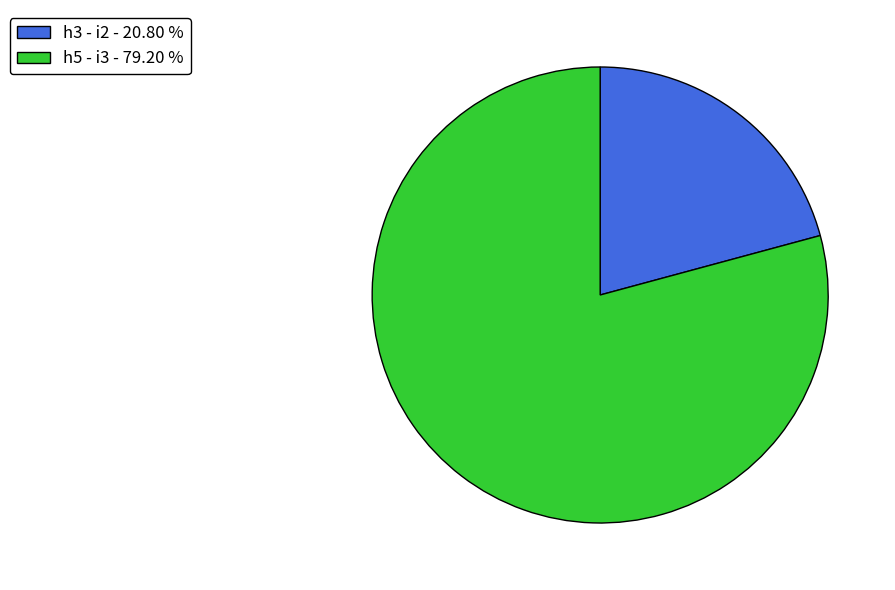

Is there any slice that represents more than half of the pie?

Yes